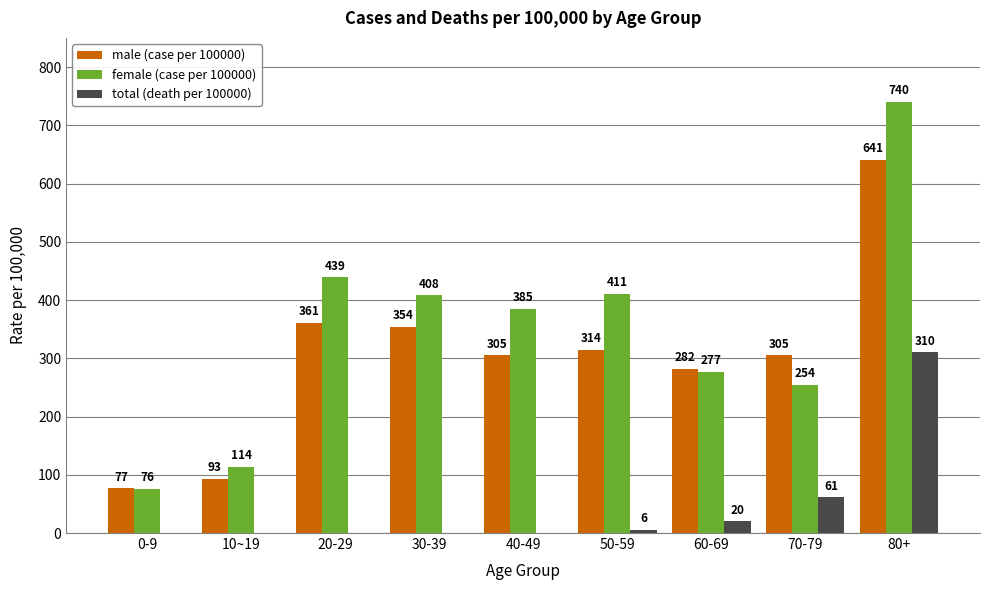

Where is total (death per 100000) nearest to the value 155?

70-79